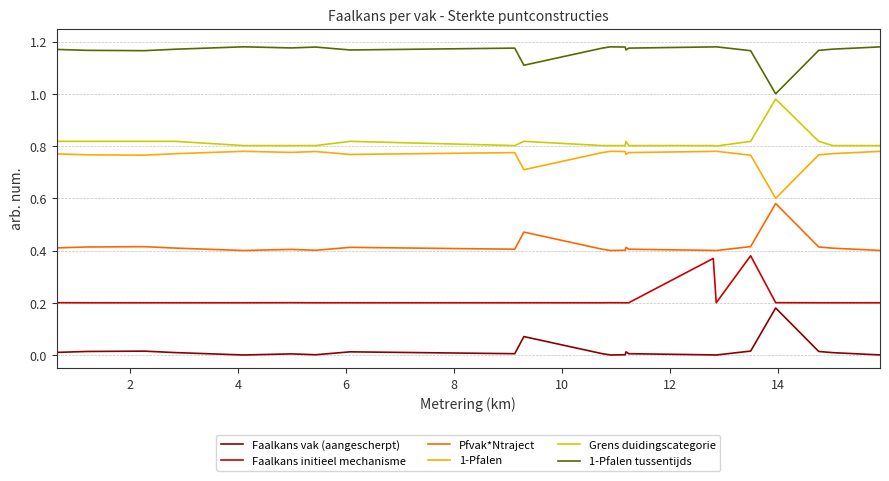

True or false: Grens duidingscategorie and 1-Pfalen intersect in this chart.

False